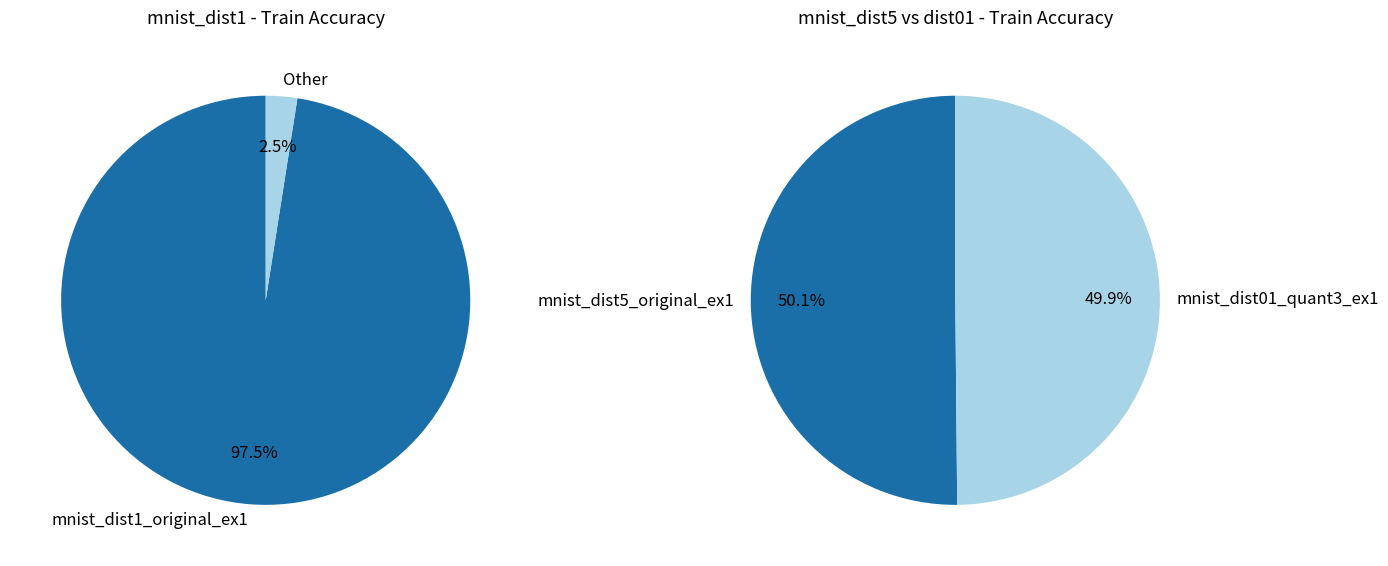

What is the largest slice in the pie chart?

mnist_dist5_original_ex1